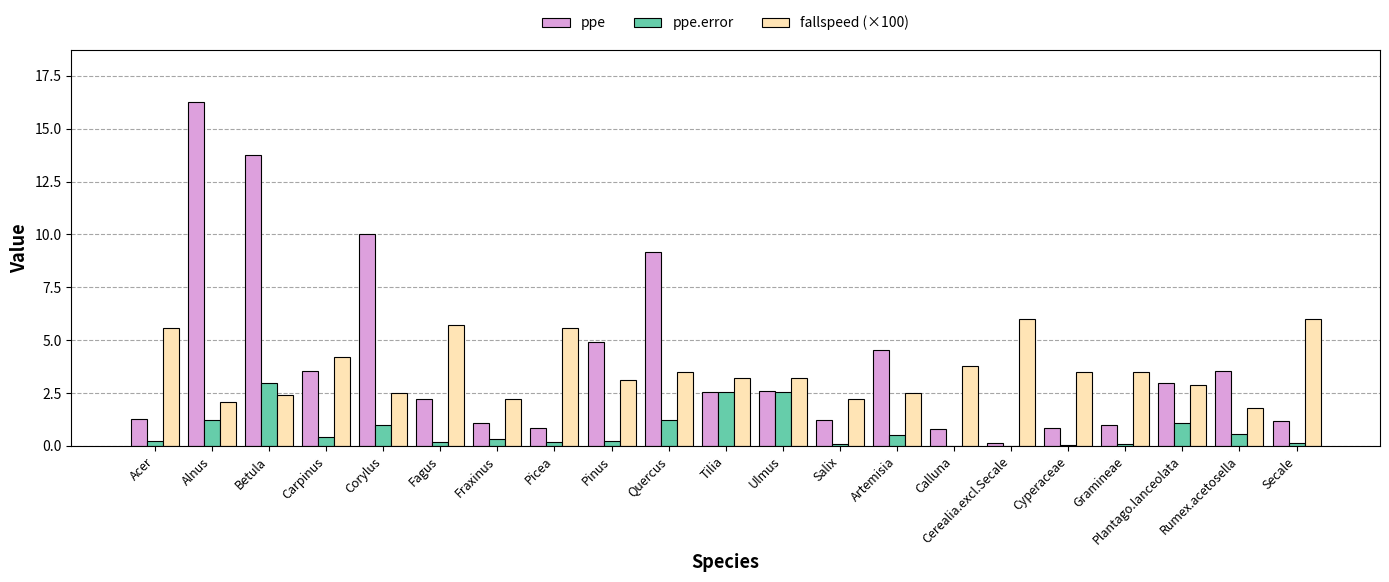

Between Quercus and Gramineae, which series saw the biggest shift?

ppe